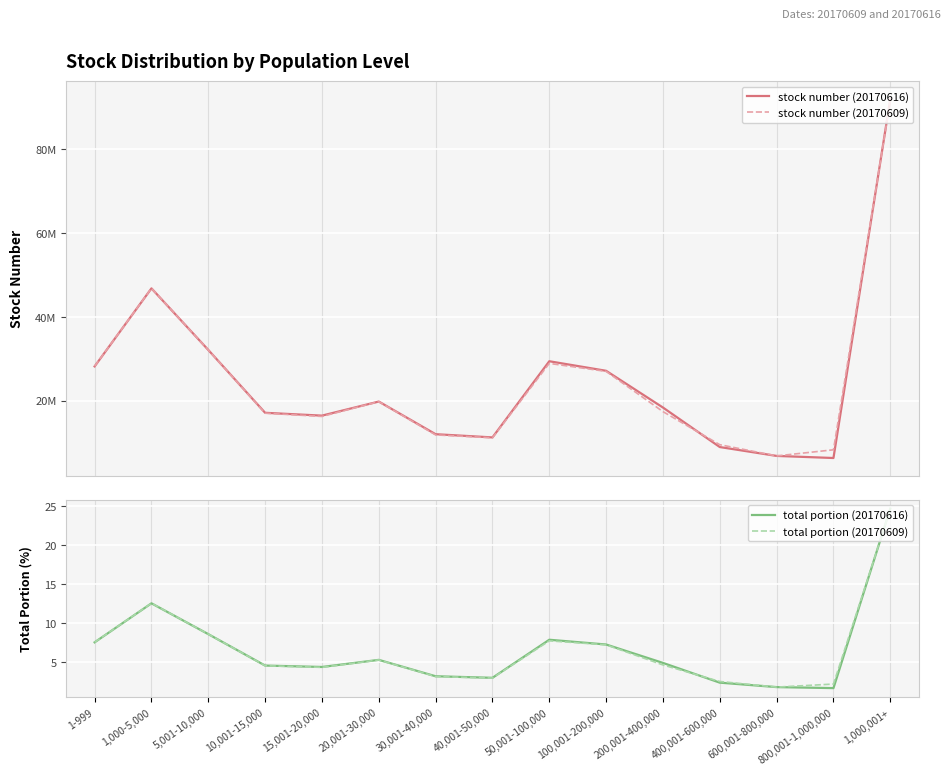

The stock number (20170616) series shows 28158837.0 at 1-999. True or false?

True